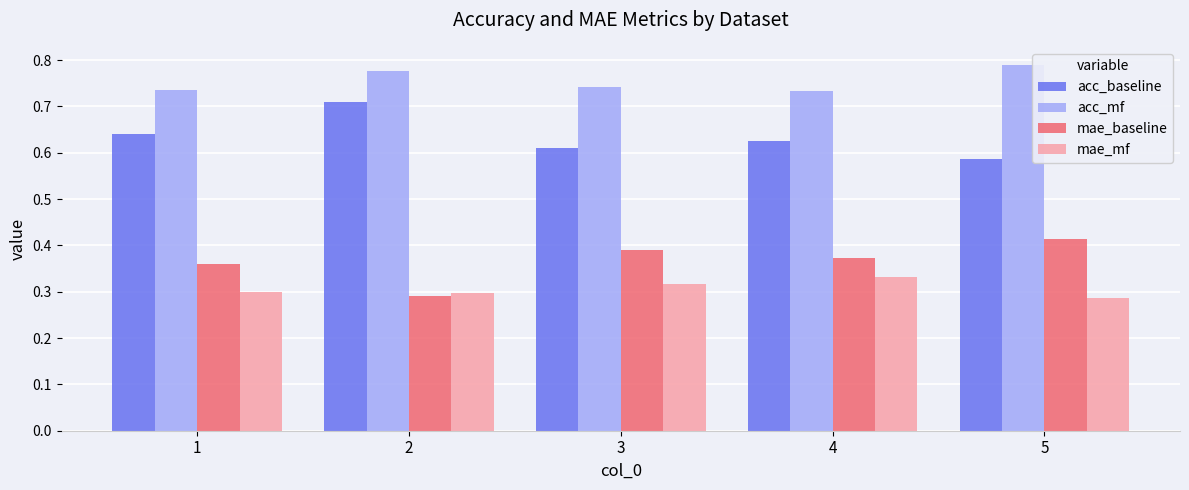

What is the sum of all acc_mf values?

3.8